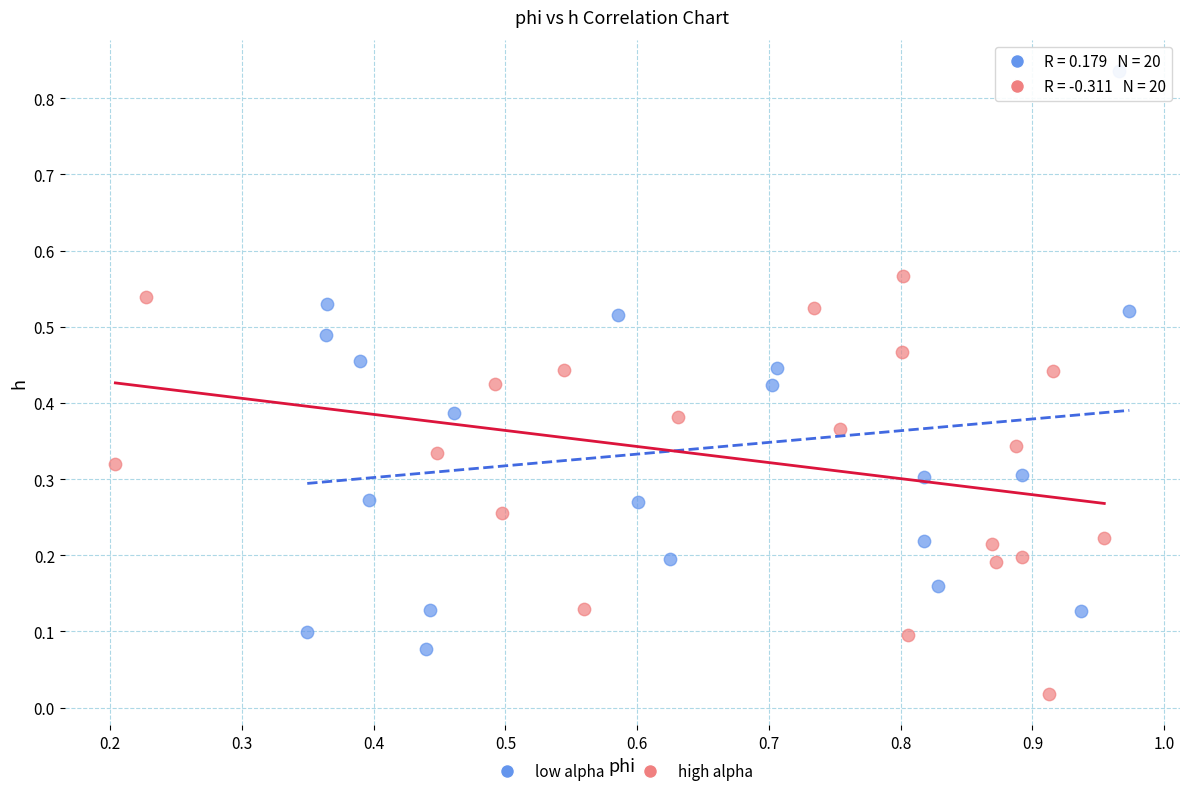

Which series contains the highest Y value?

low alpha